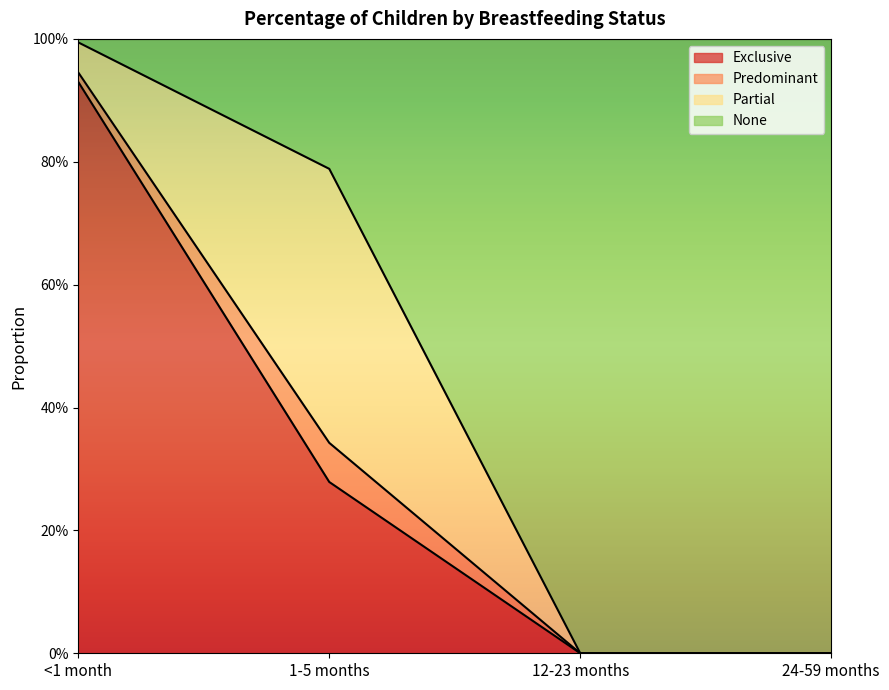

What is the greatest value displayed?

1.0